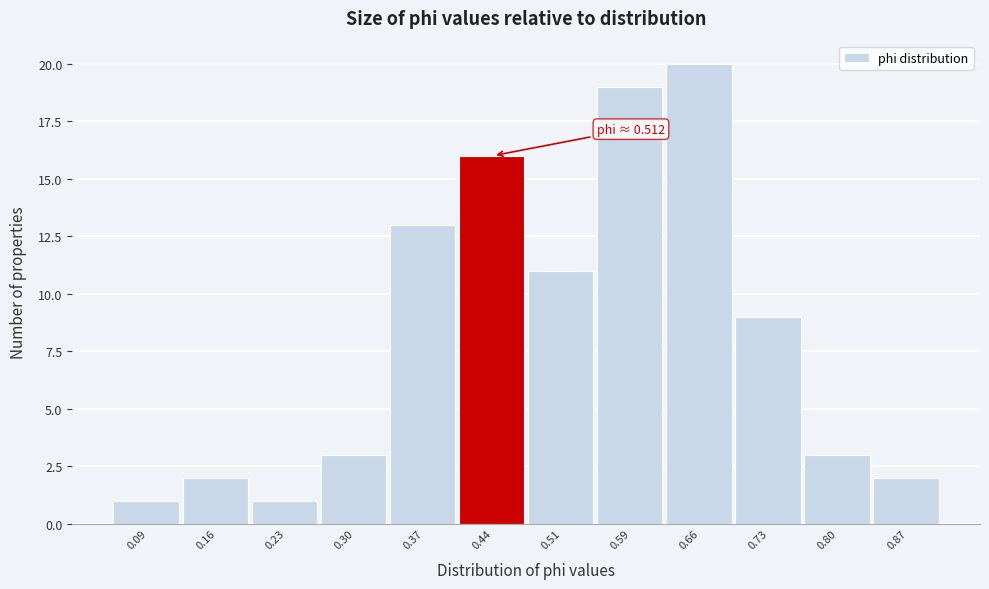

Reading left to right, what are all the values shown in this chart?

0.09=1	0.16=2	0.23=1	0.30=3	0.37=13	0.44=16	0.51=11	0.59=19	0.66=20	0.73=9	0.80=3	0.87=2